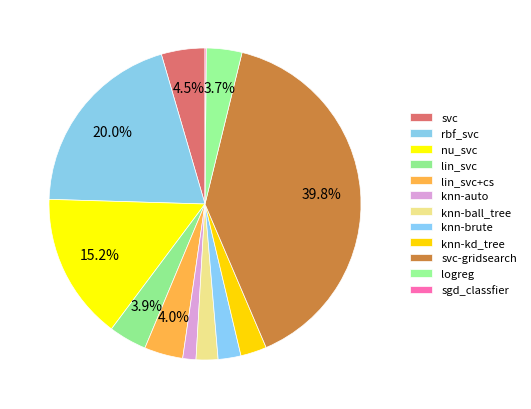

What is the largest slice in the pie chart?

svc-gridsearch